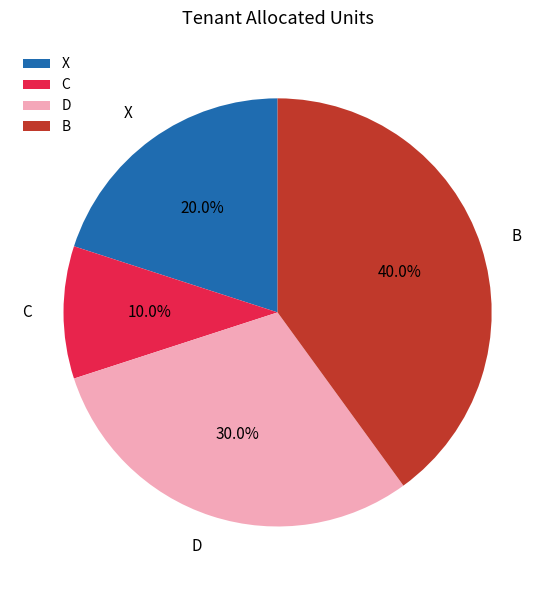

Count the number of slices in the pie.

4